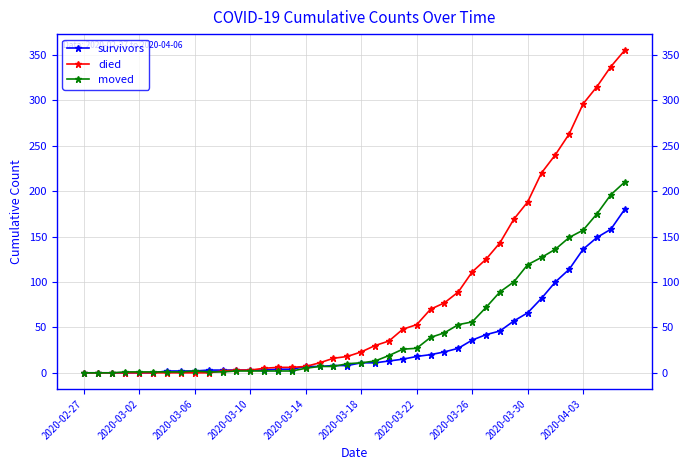

What is the greatest value displayed?

355